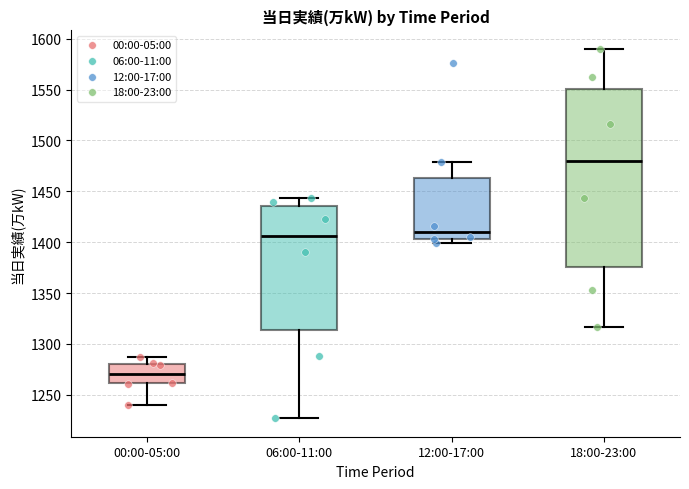

Which box has the highest median line?

18:00-23:00